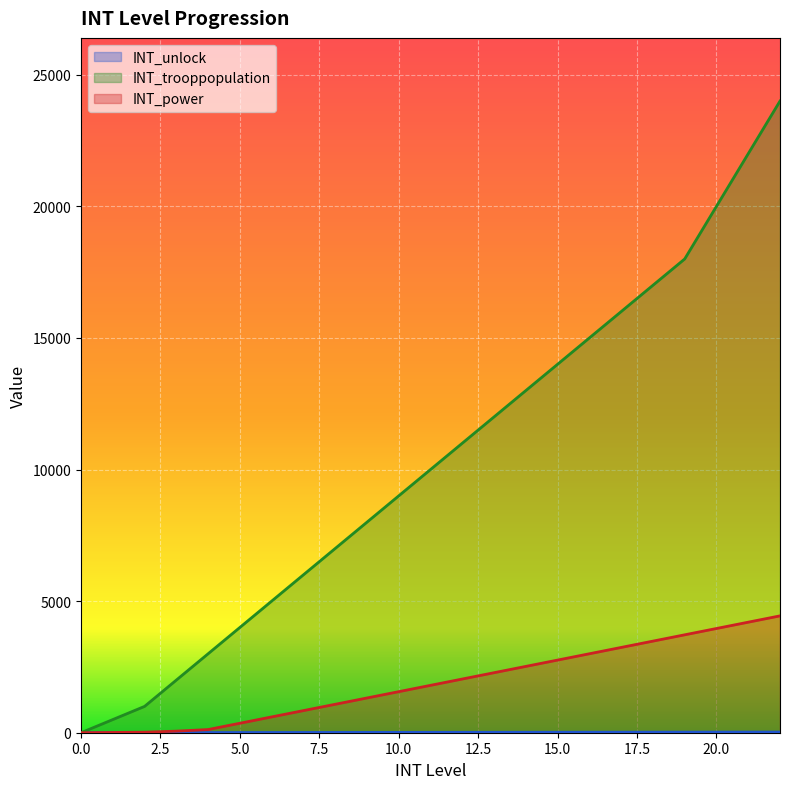

Reading left to right, transcribe all the data shown in this chart.

INT_unlock: 0	4	5	6	7	8	9	10	11	12	13	14	15	16	17	18	19	20	21	22	23	24	25
INT_trooppopulation: 0	500	1000	2000	3000	4000	5000	6000	7000	8000	9000	10000	11000	12000	13000	14000	15000	16000	17000	18000	20000	22000	24000
INT_power: 0	10	20	60	120	360	600	840	1080	1320	1560	1800	2040	2280	2520	2760	3000	3240	3480	3720	3960	4200	4440